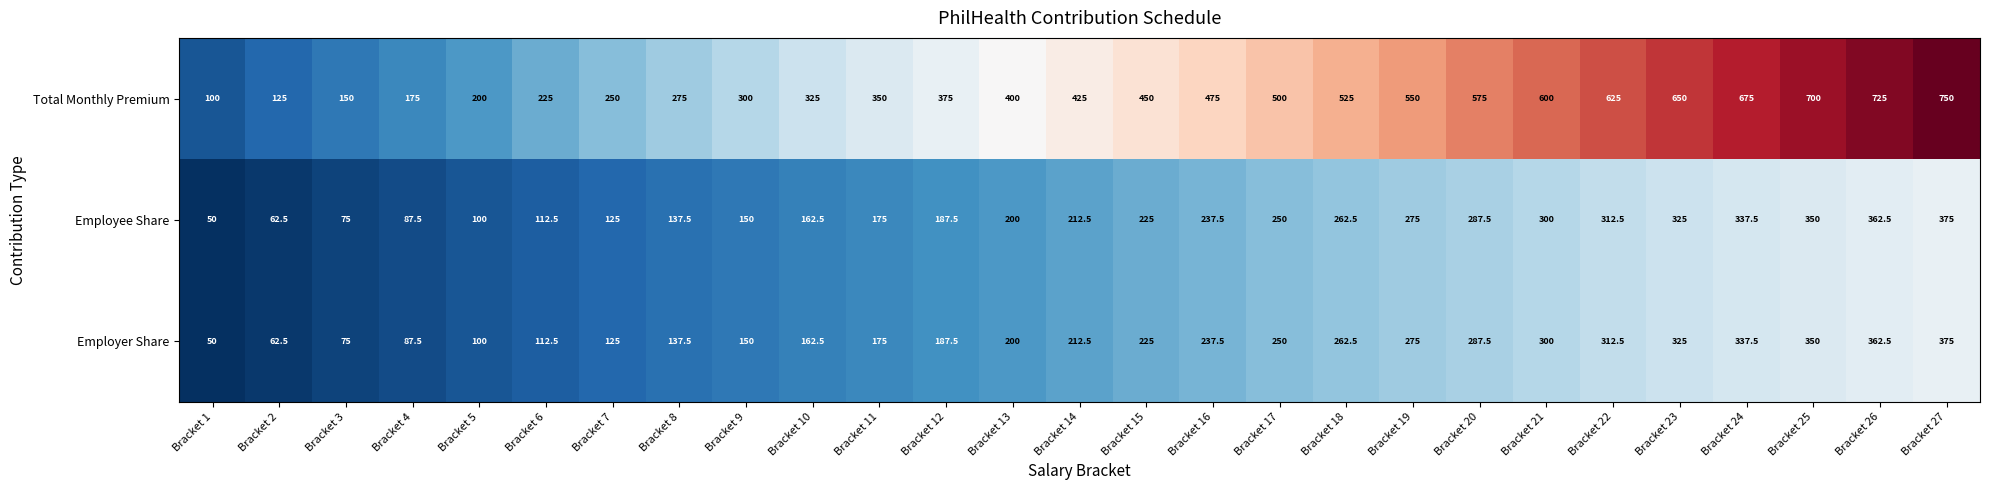

What is the maximum value shown in the chart?

750.0